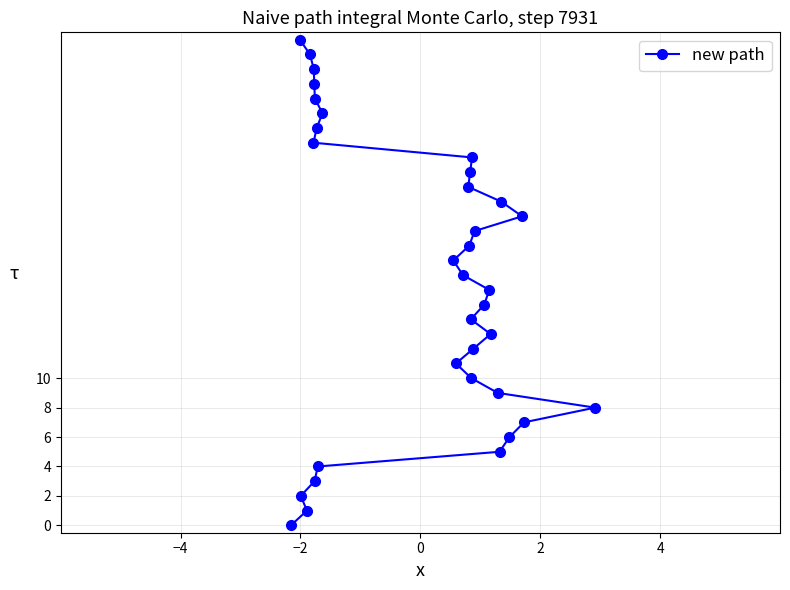

What is the maximum value shown in the chart?

33